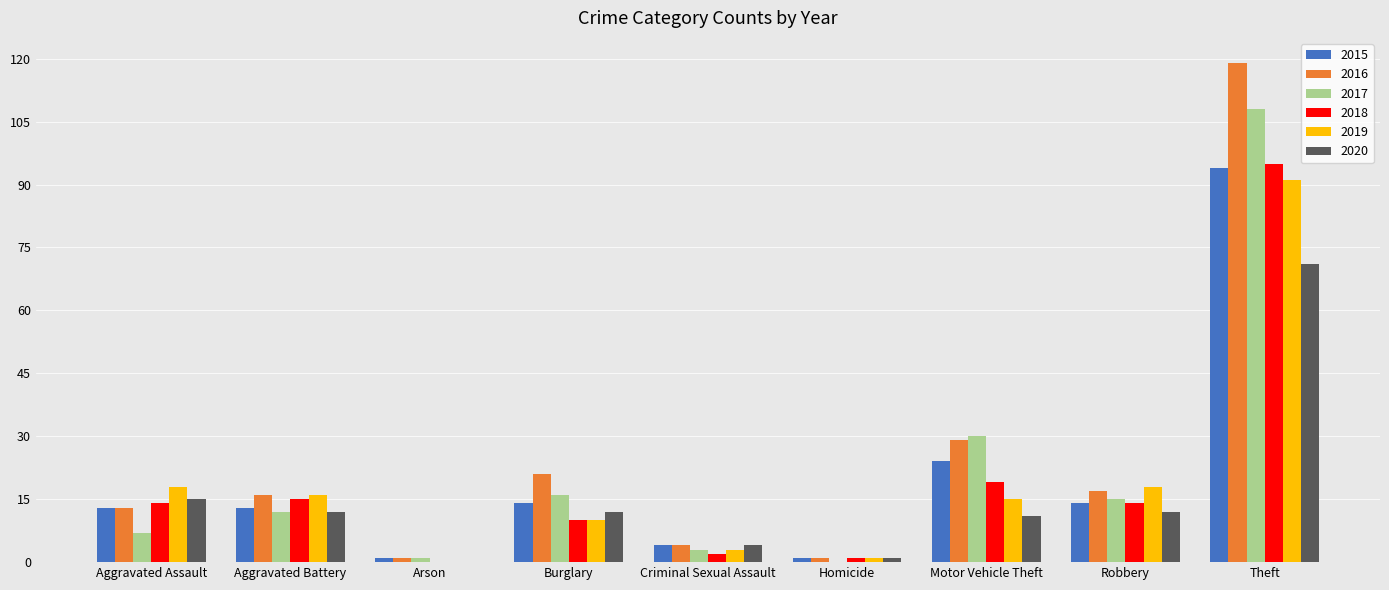

Is it true that 2018 equals 19 at Motor Vehicle Theft?

True